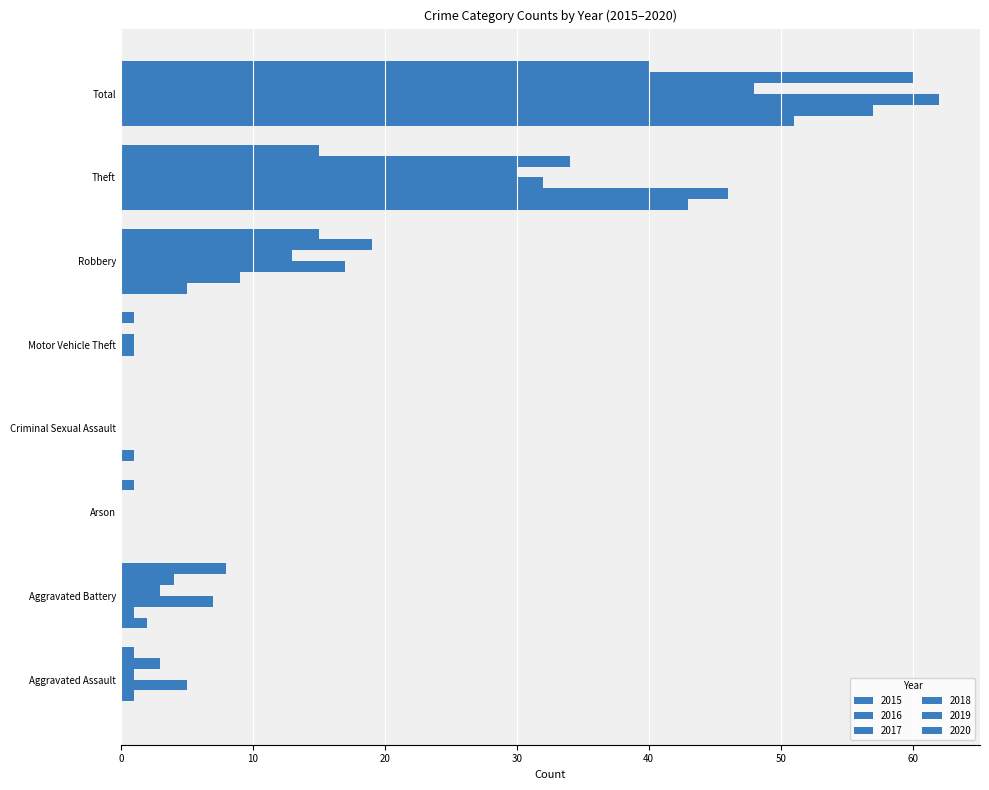

Count the number of data series in this chart.

6